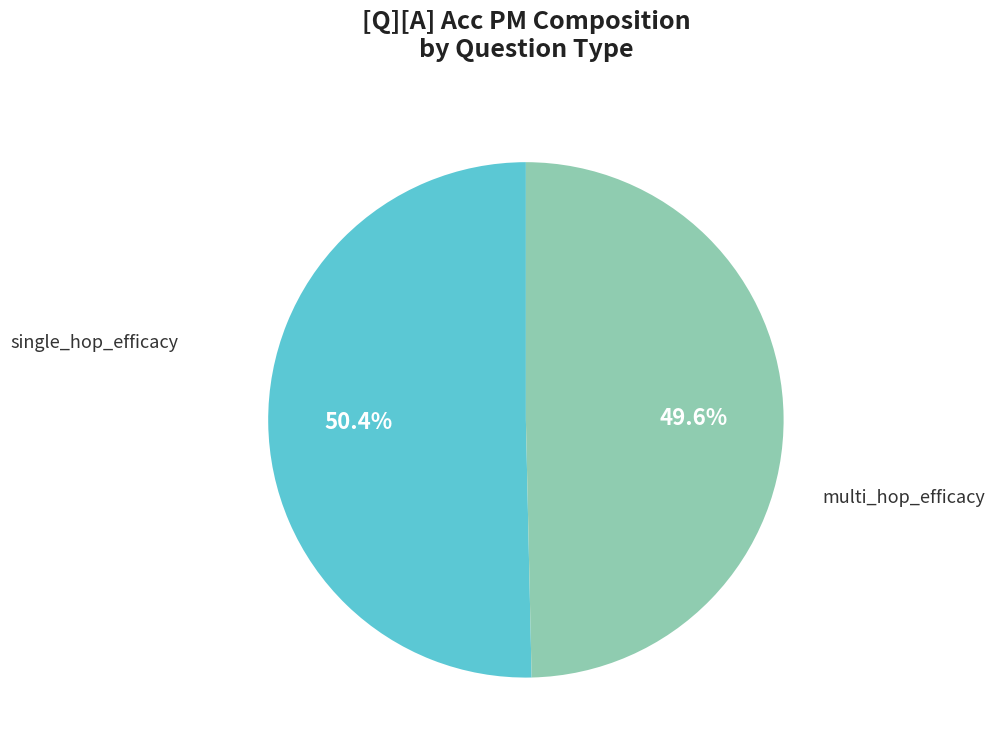

To the nearest percent, what percentage of the pie is single_hop_efficacy?

50%